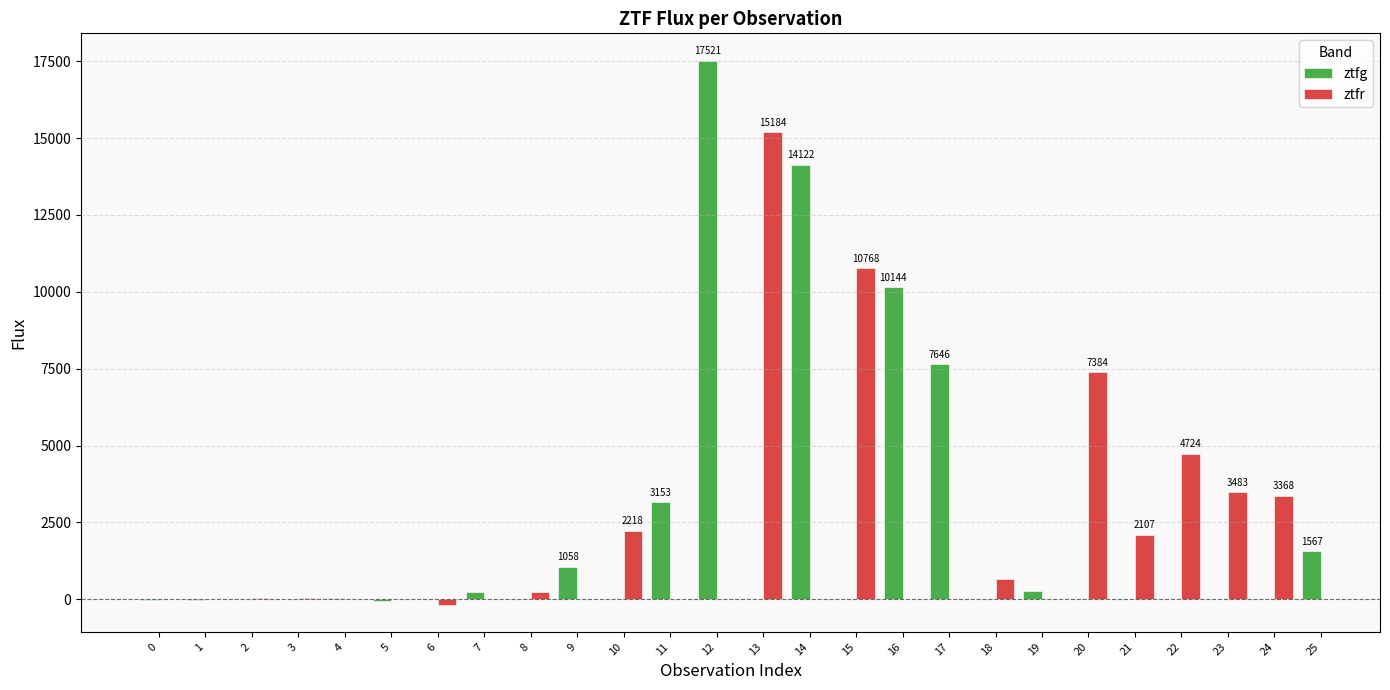

At 3, list the series in order from largest to smallest.

ztfr, ztfg